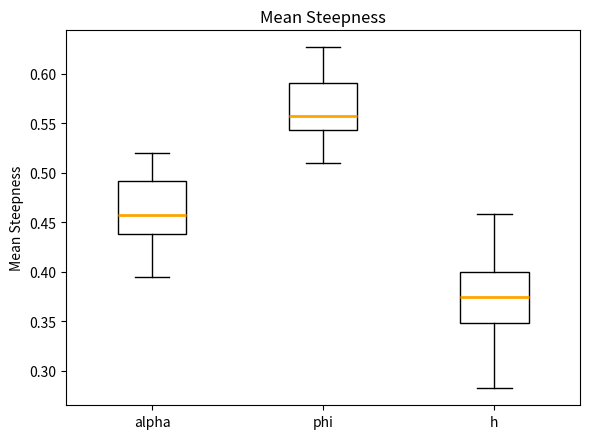

Which box has the lowest median line?

h